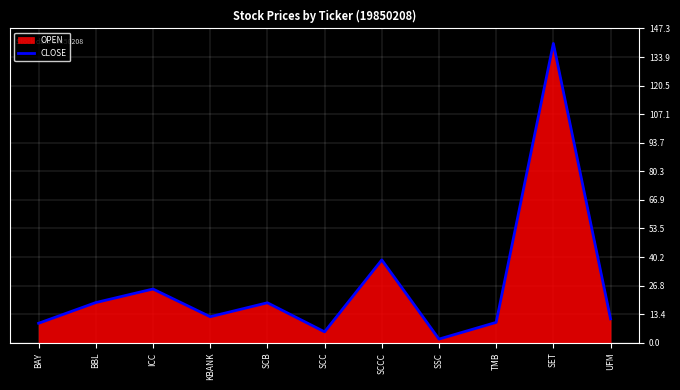

Which label corresponds to the largest value in the chart?

SET